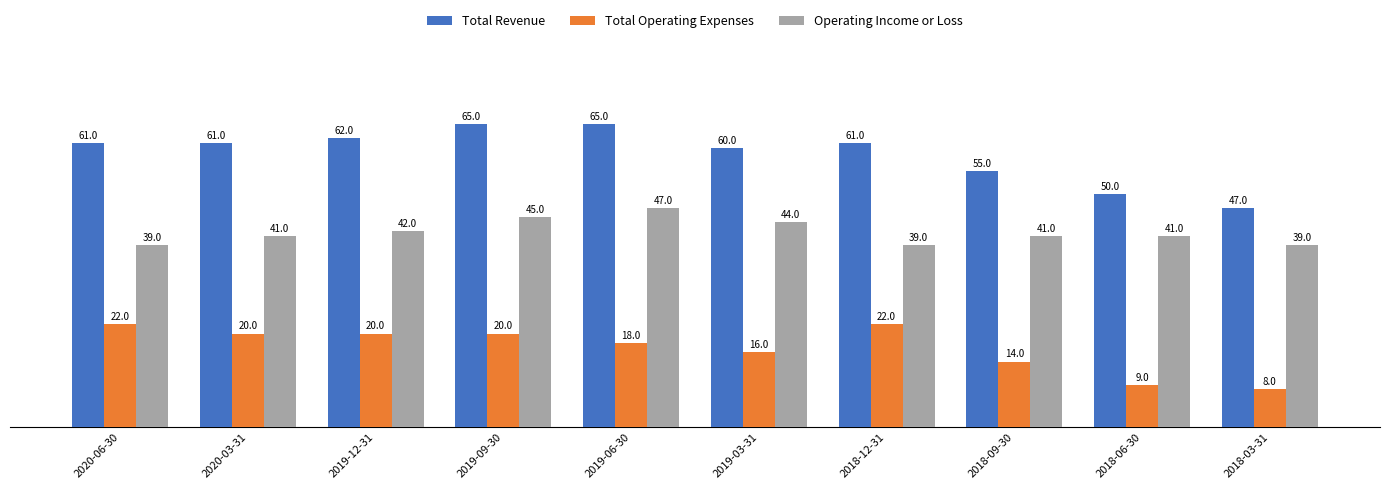

Does the chart contain stacked bars?

No